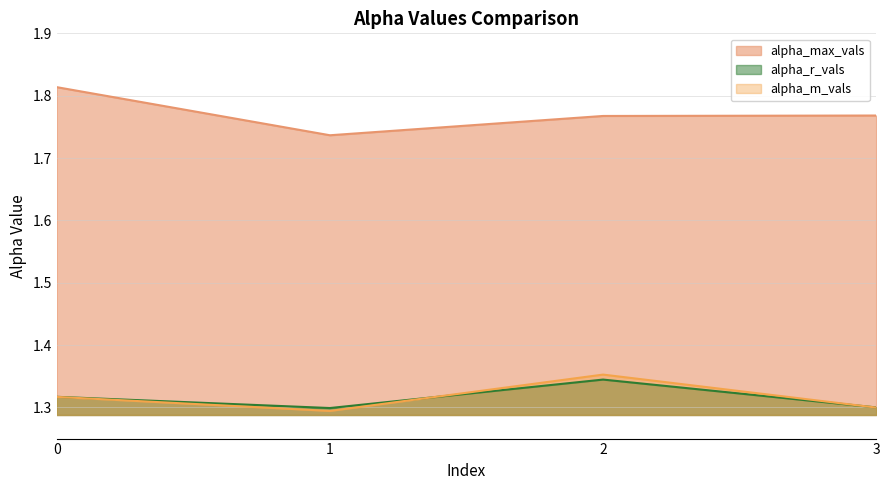

True or false: alpha_r_vals and alpha_m_vals intersect in this chart.

True